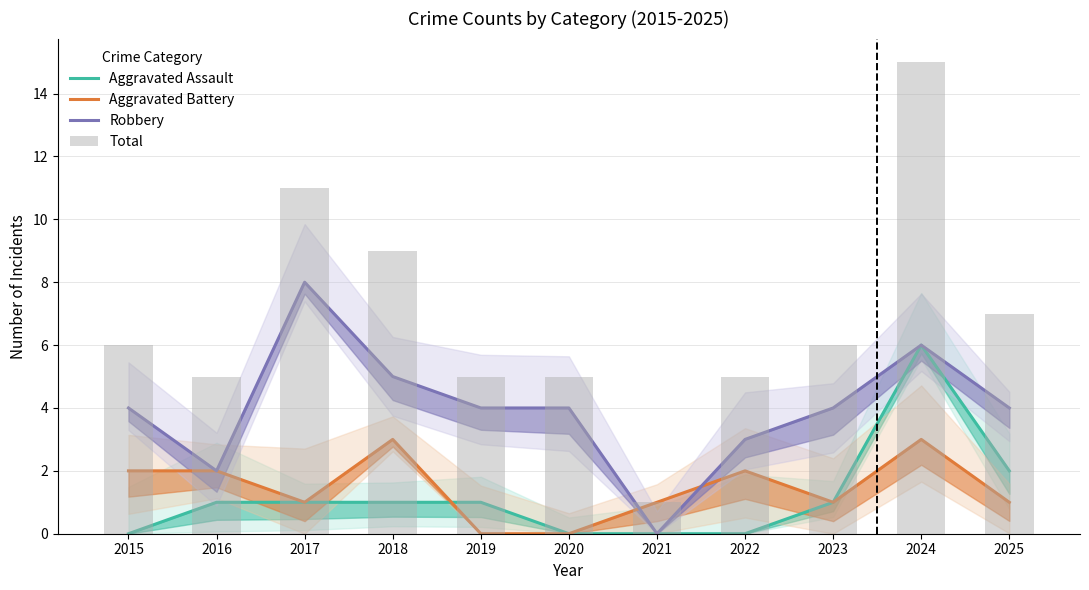

Is it true that Aggravated Assault equals 3 at 2025?

False